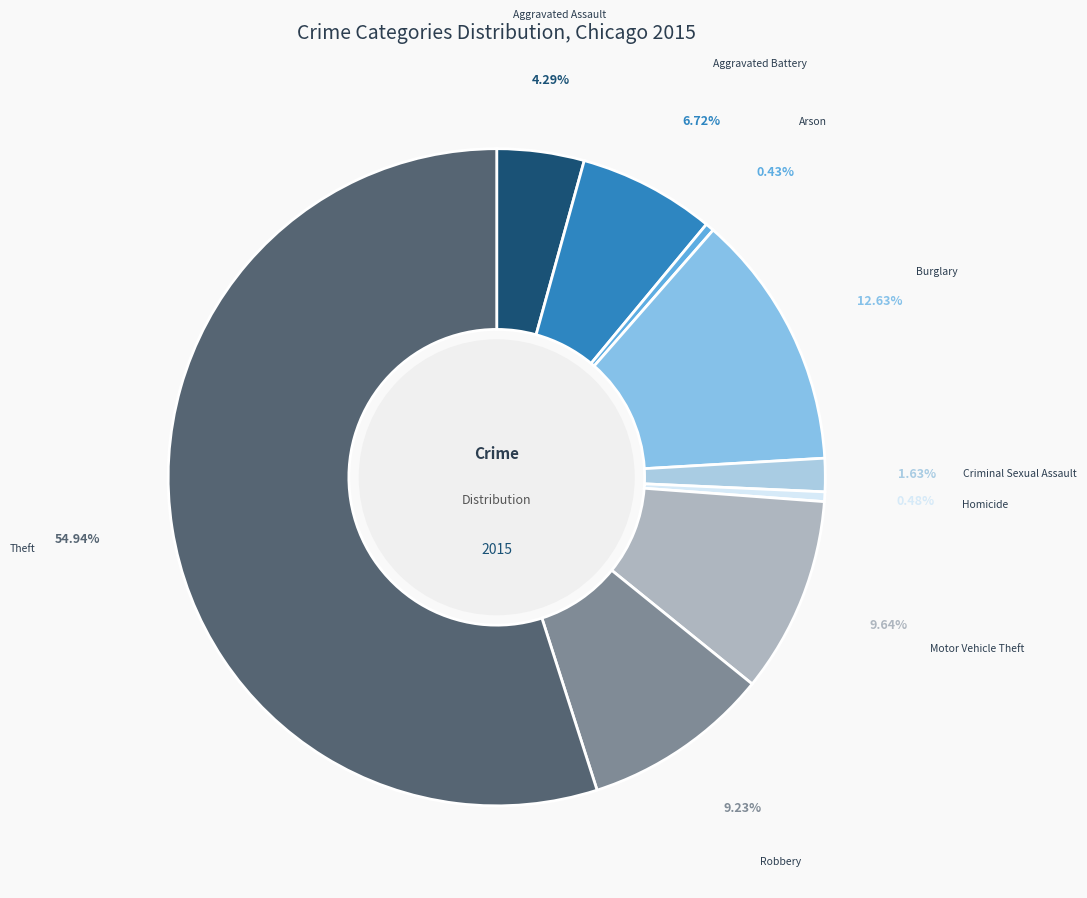

How many slices are in this pie chart?

9